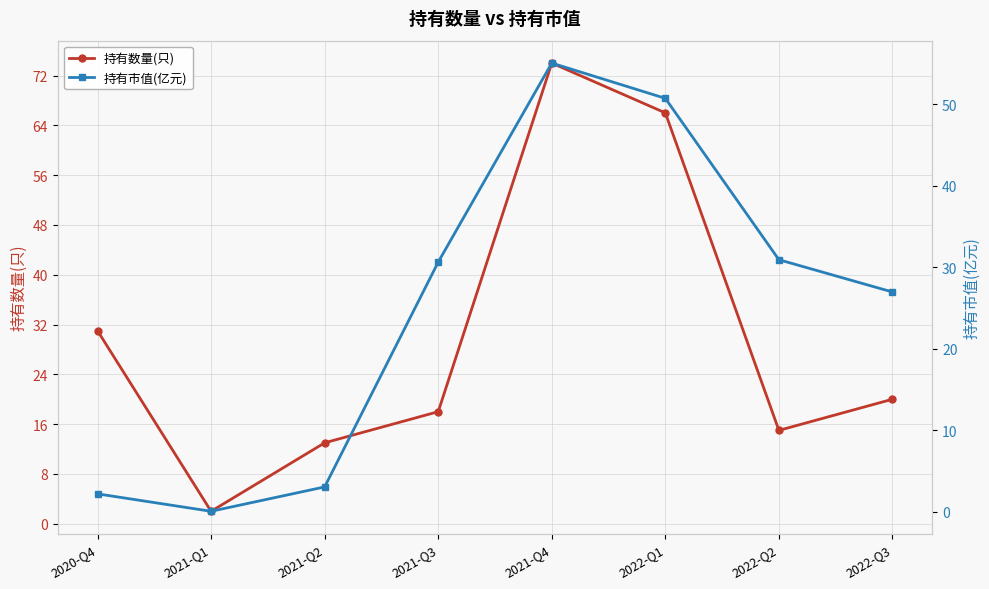

What are all the series names shown in the legend?

持有数量(只), 持有市值(亿元)